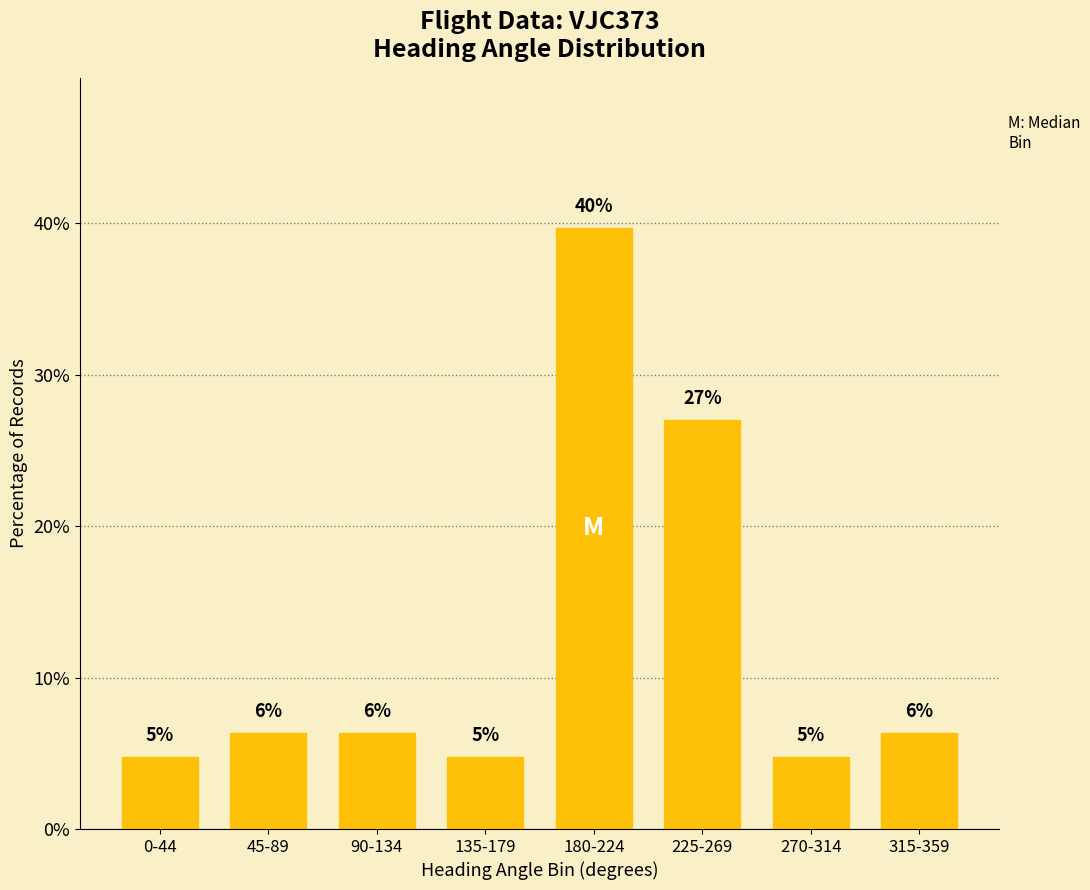

Reading left to right, transcribe all the data shown in this chart.

0-44=4.8	45-89=6.3	90-134=6.3	135-179=4.8	180-224=39.7	225-269=27.0	270-314=4.8	315-359=6.3